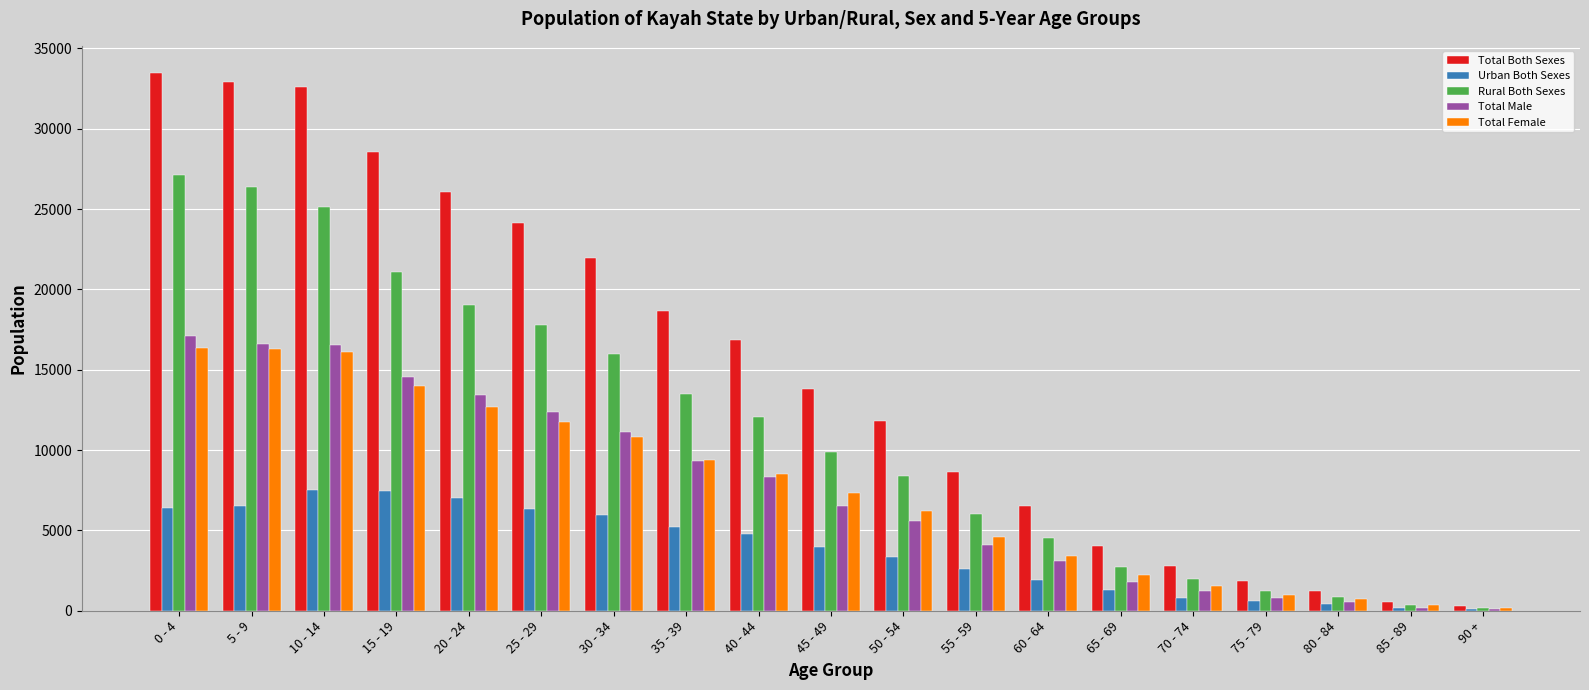

What are all the series names shown in the legend?

Total Both Sexes, Urban Both Sexes, Rural Both Sexes, Total Male, Total Female